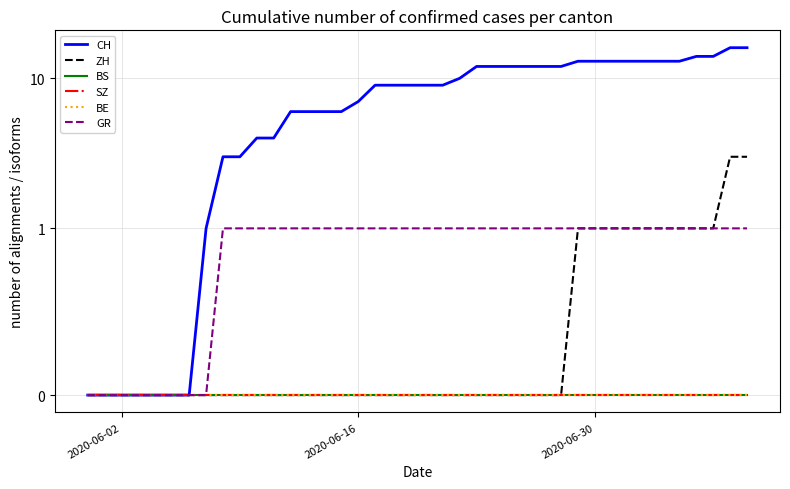

True or false: ZH and BS cross at least once.

False